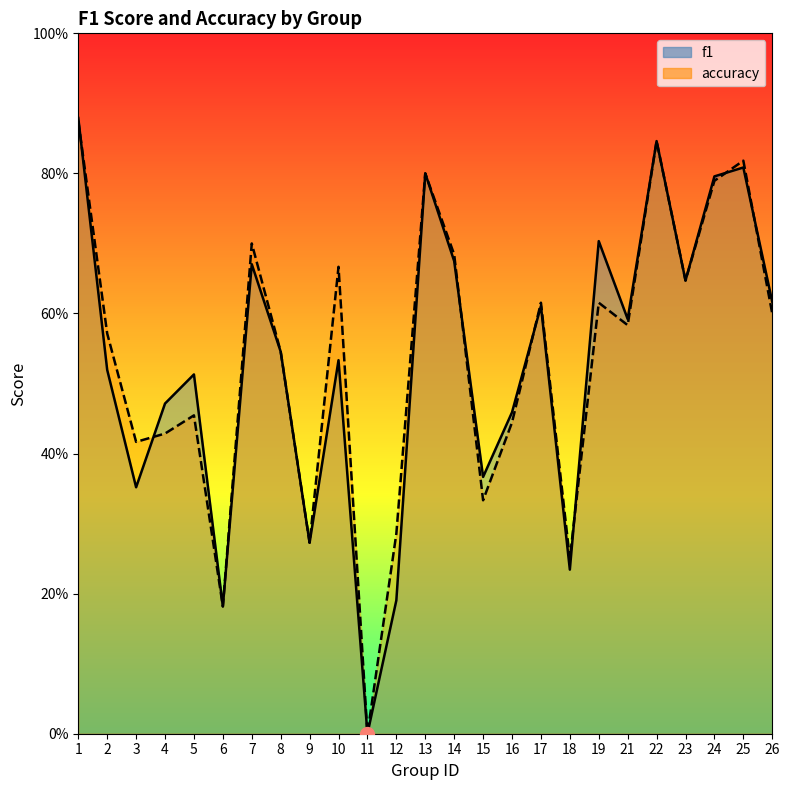

At how many categories does at least one series exceed 0?

24